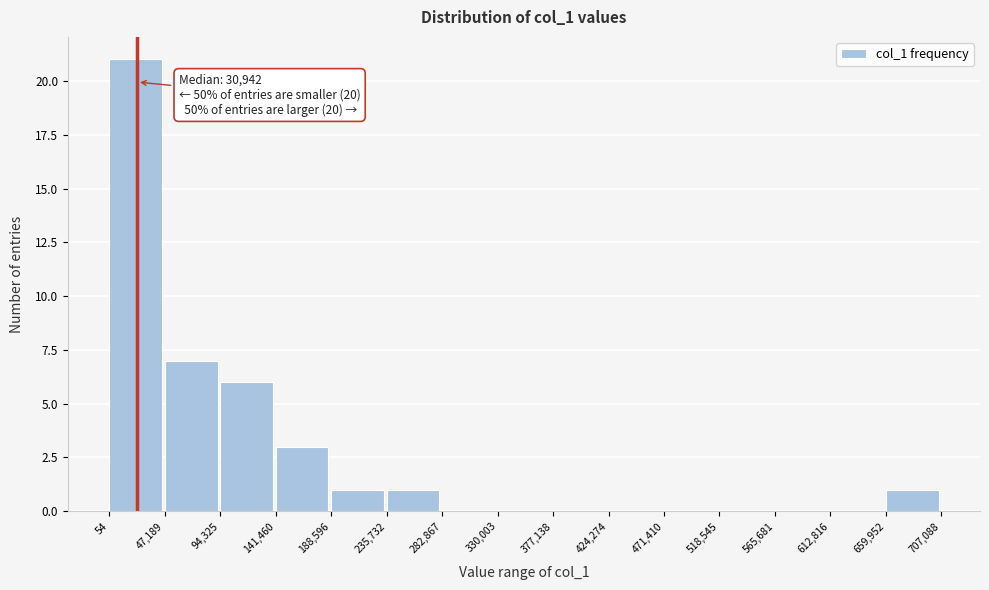

Which range on the x-axis has the tallest bar?

54 to 47,189